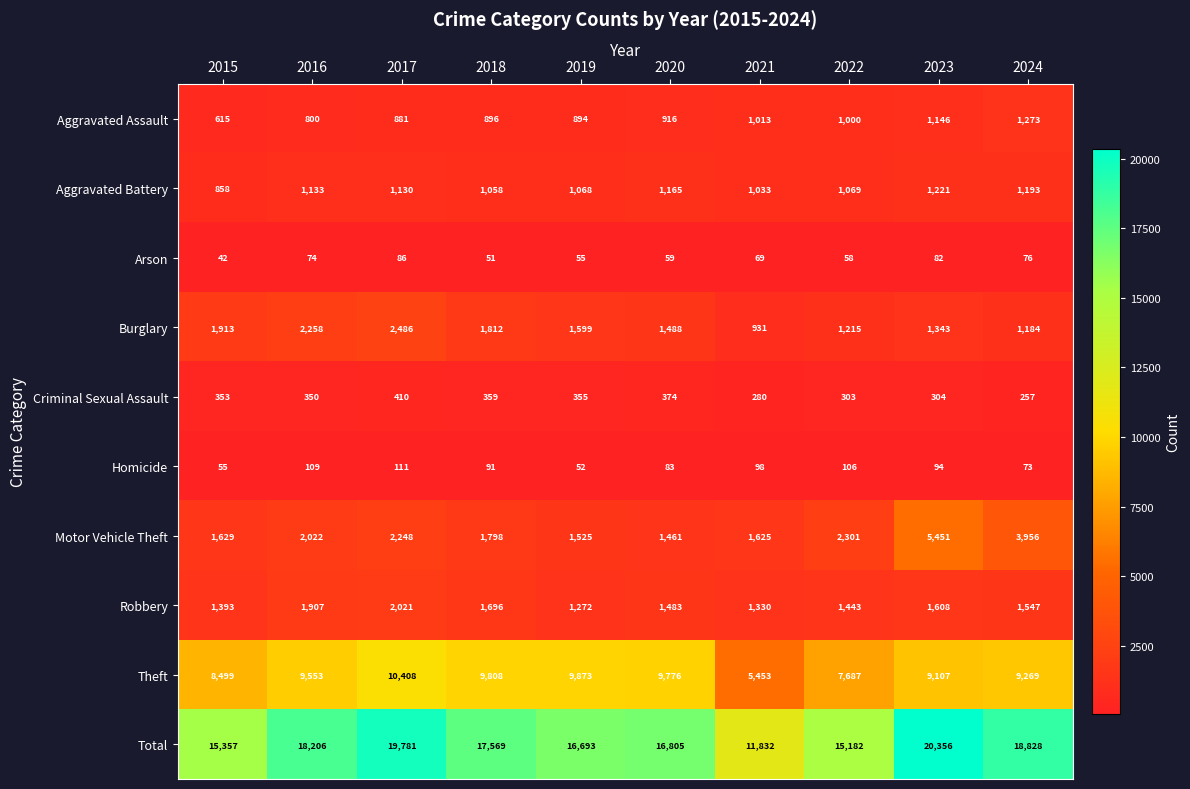

What is the spread (max minus min) of values at 2017?

19695